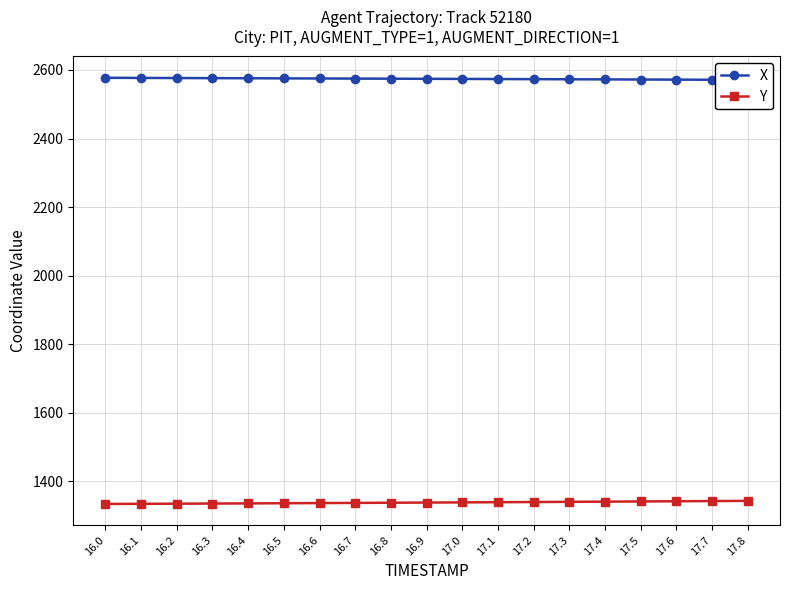

True or false: Y and X cross at least once.

False